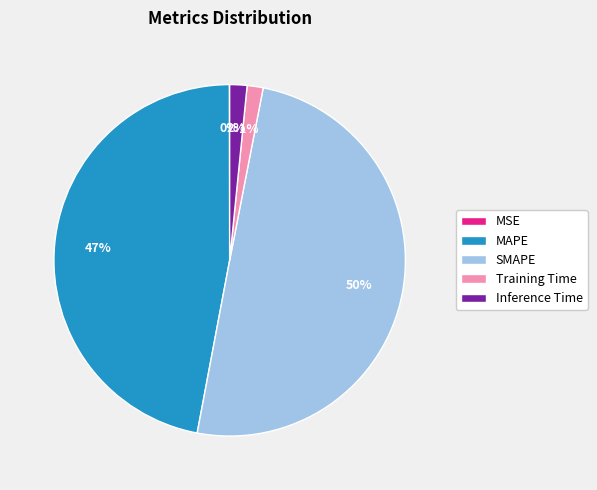

Which category has the biggest portion of the pie?

SMAPE